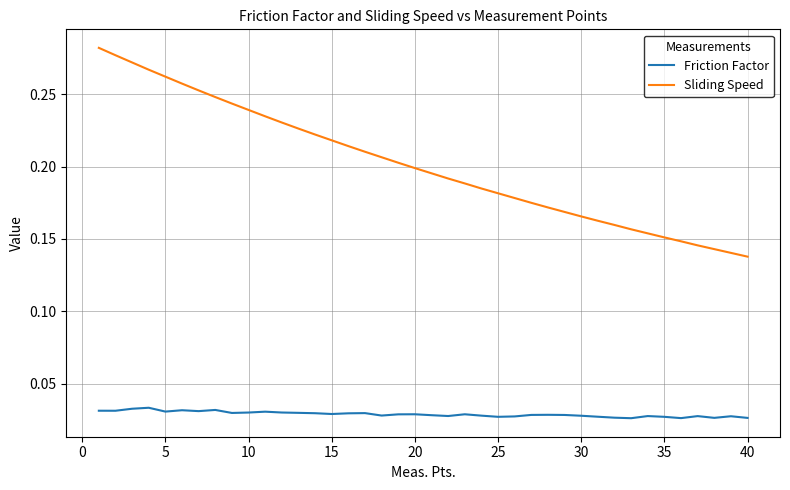

True or false: Sliding Speed and Friction Factor cross at least once.

False